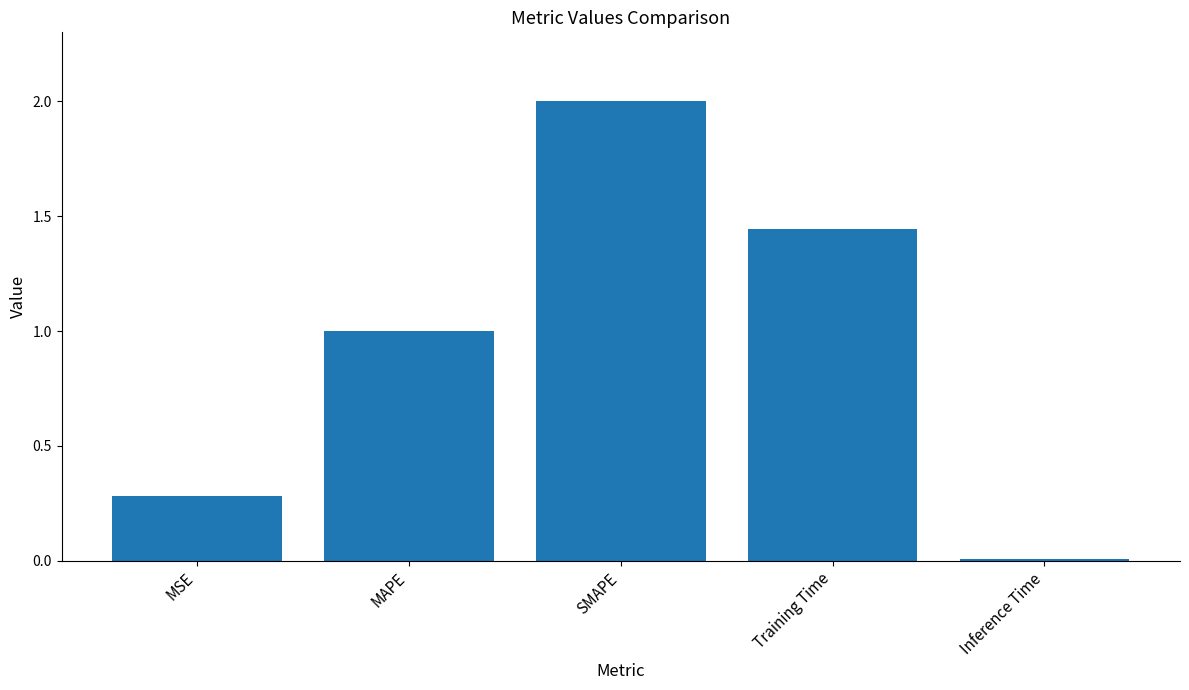

List the labels in order of value, smallest first.

Inference Time, MSE, MAPE, Training Time, SMAPE